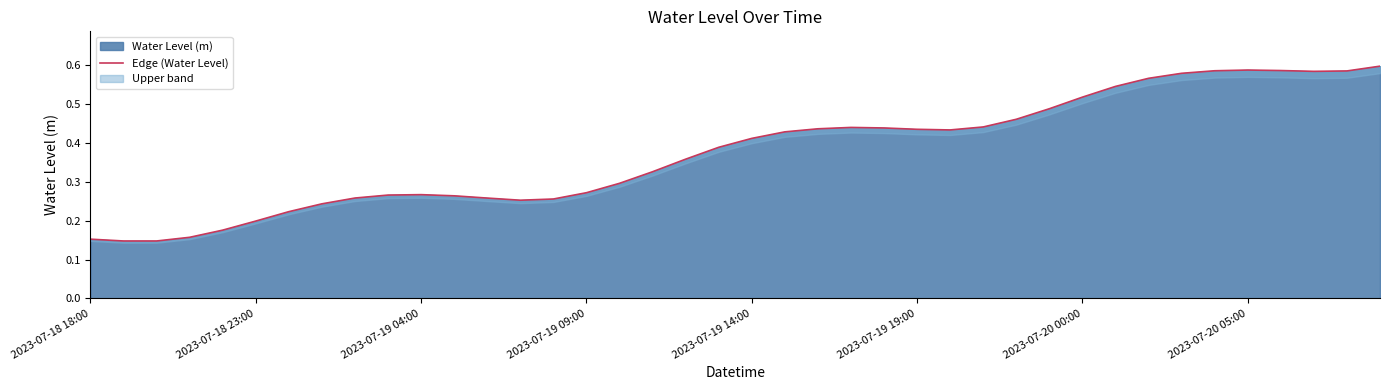

What position from the left is 2023-07-19 14:00?

21